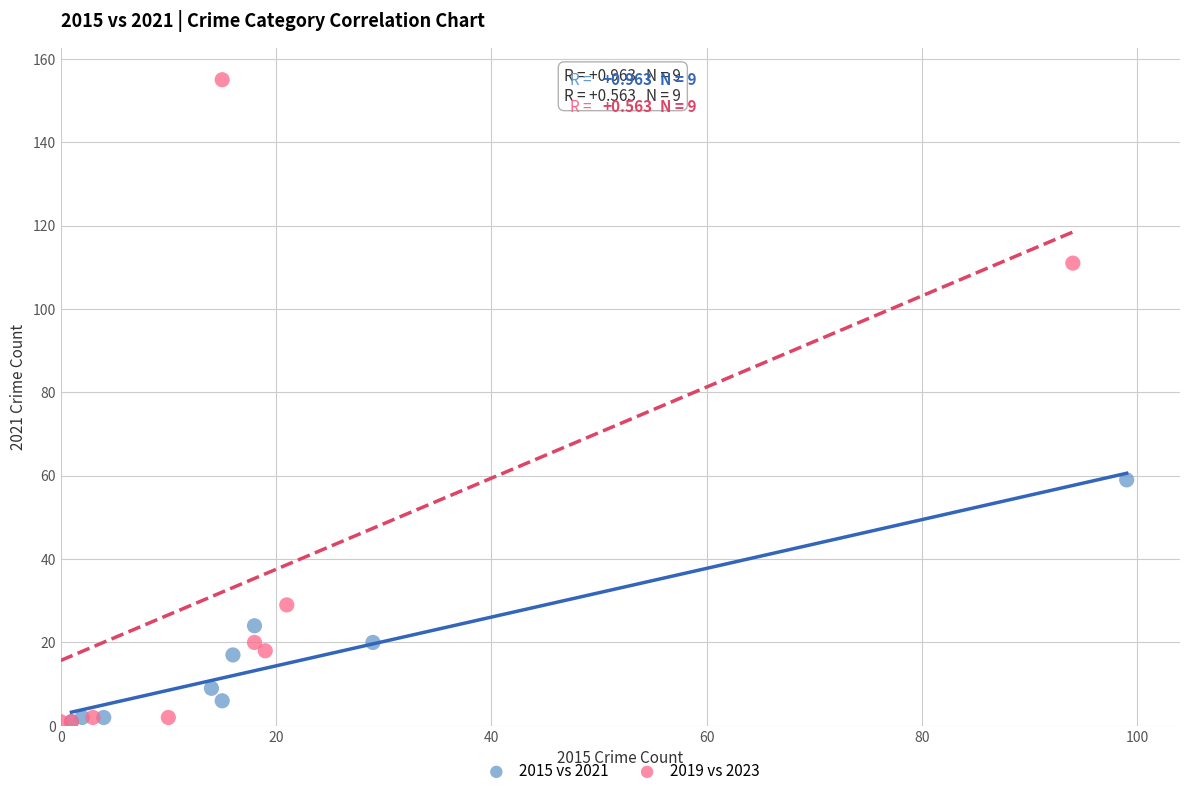

Which series contains the highest Y value?

2019 vs 2023